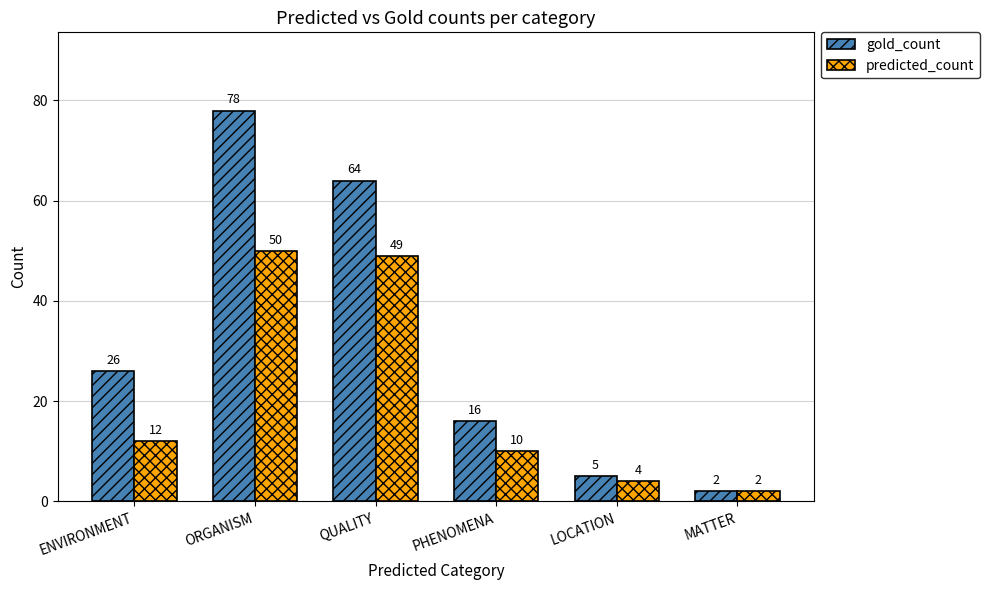

At which label is predicted_count closest to 26?

ENVIRONMENT